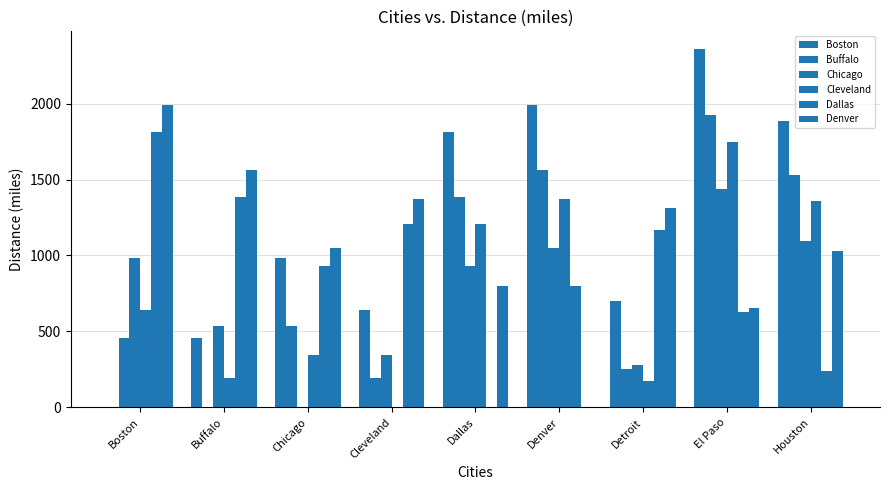

Reading right to left, transcribe all the data shown in this chart.

Boston: Houston=1886	El Paso=2358	Detroit=702	Denver=1991	Dallas=1815	Cleveland=639	Chicago=983	Buffalo=457	Boston=0
Buffalo: Houston=1532	El Paso=1928	Detroit=252	Denver=1561	Dallas=1387	Cleveland=192	Chicago=536	Buffalo=0	Boston=457
Chicago: Houston=1092	El Paso=1439	Detroit=279	Denver=1050	Dallas=931	Cleveland=344	Chicago=0	Buffalo=536	Boston=983
Cleveland: Houston=1358	El Paso=1746	Detroit=175	Denver=1369	Dallas=1205	Cleveland=0	Chicago=344	Buffalo=192	Boston=639
Dallas: Houston=242	El Paso=625	Detroit=1167	Denver=801	Dallas=0	Cleveland=1205	Chicago=931	Buffalo=1387	Boston=1815
Denver: Houston=1032	El Paso=652	Detroit=1310	Denver=0	Dallas=801	Cleveland=1369	Chicago=1050	Buffalo=1561	Boston=1991